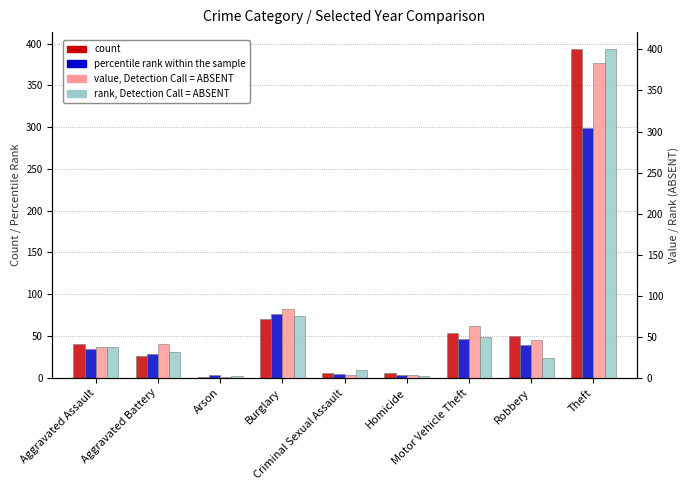

What are all the series names shown in the legend?

count, percentile rank within the sample, value, Detection Call = ABSENT, rank, Detection Call = ABSENT